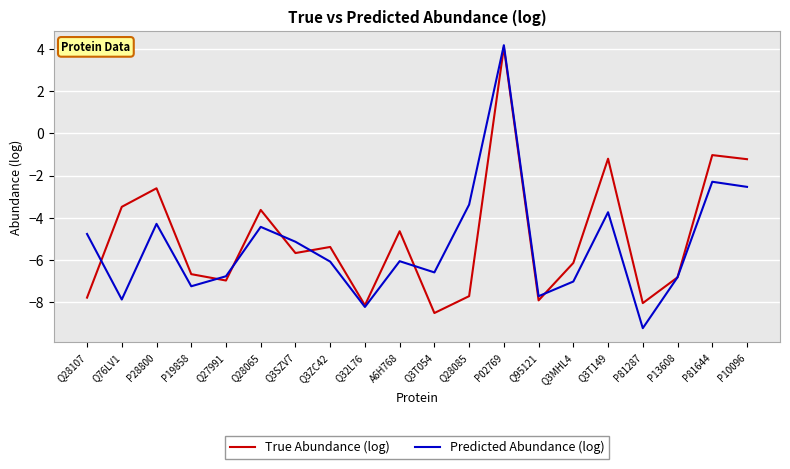

True or false: True Abundance (log) and Predicted Abundance (log) intersect in this chart.

True